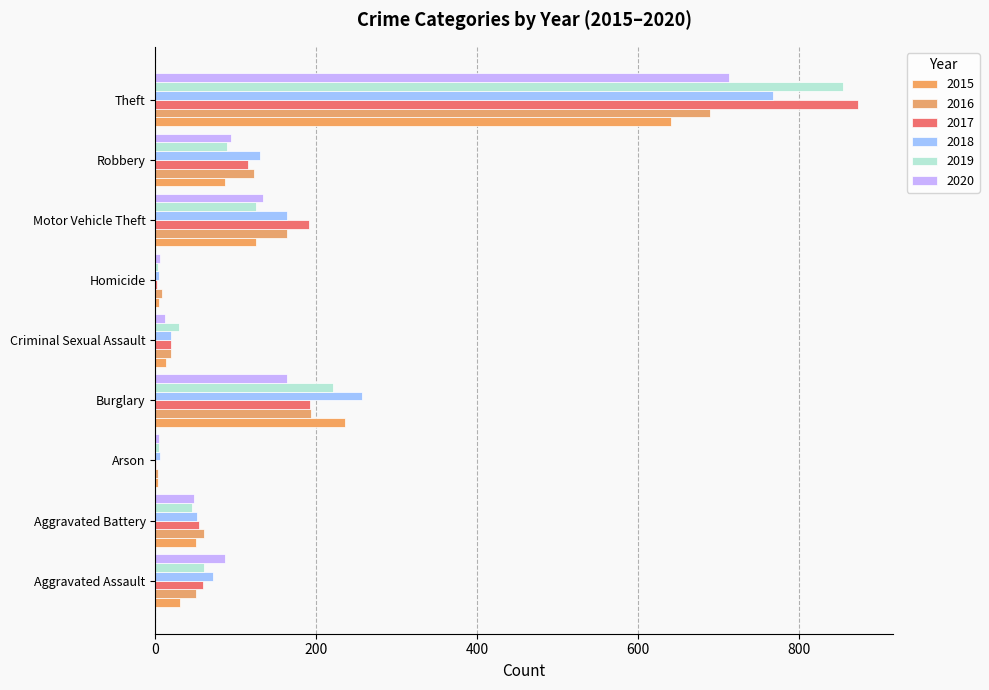

Count the number of categories in the chart.

9